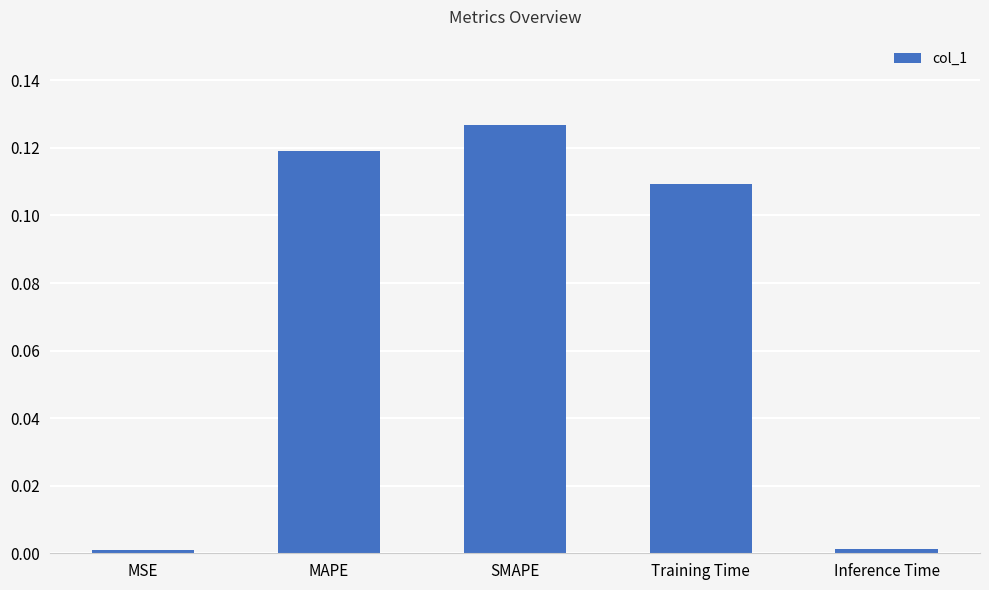

Does the chart contain stacked bars?

No